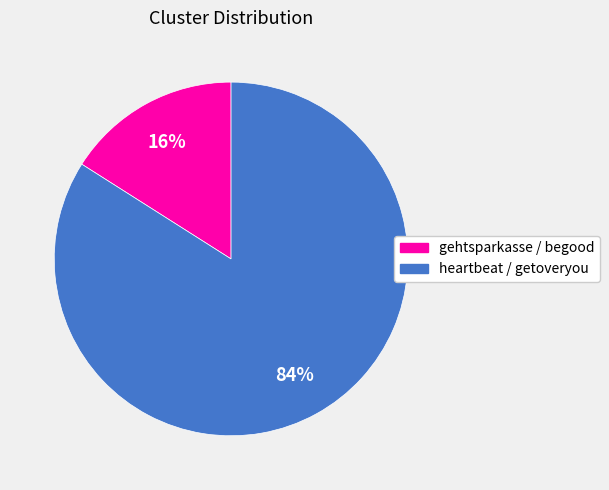

Do heartbeat / getoveryou and gehtsparkasse / begood together represent more than half of the pie?

Yes